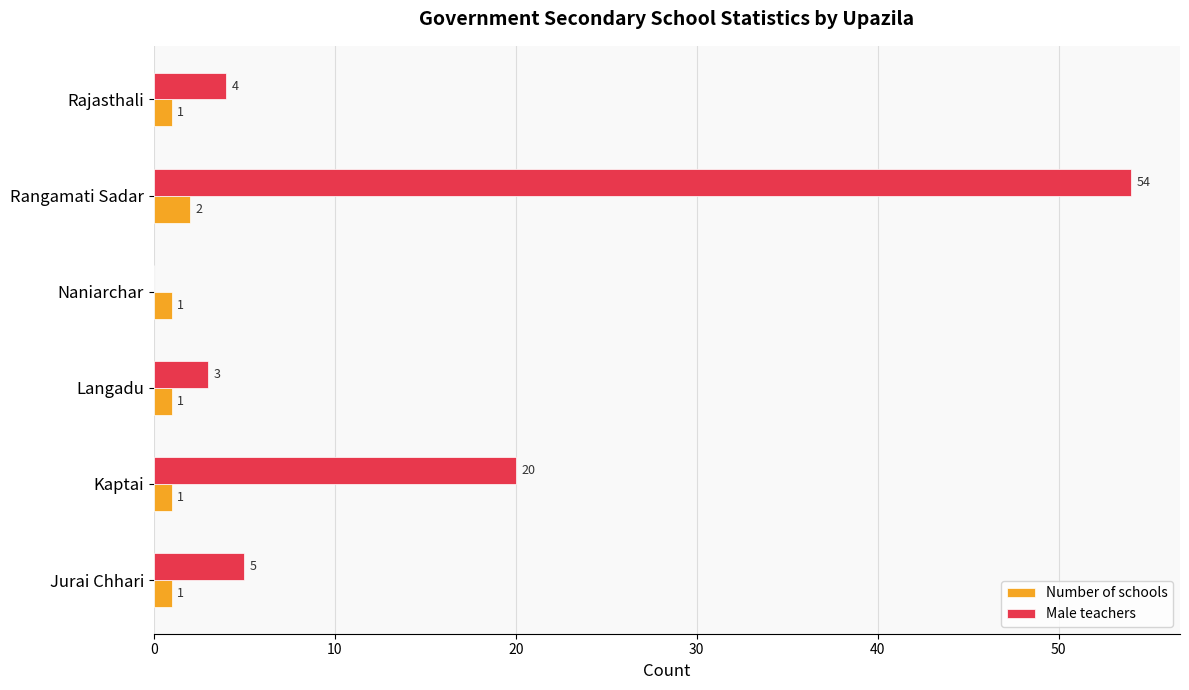

What is the average value of the Number of schools series?

1